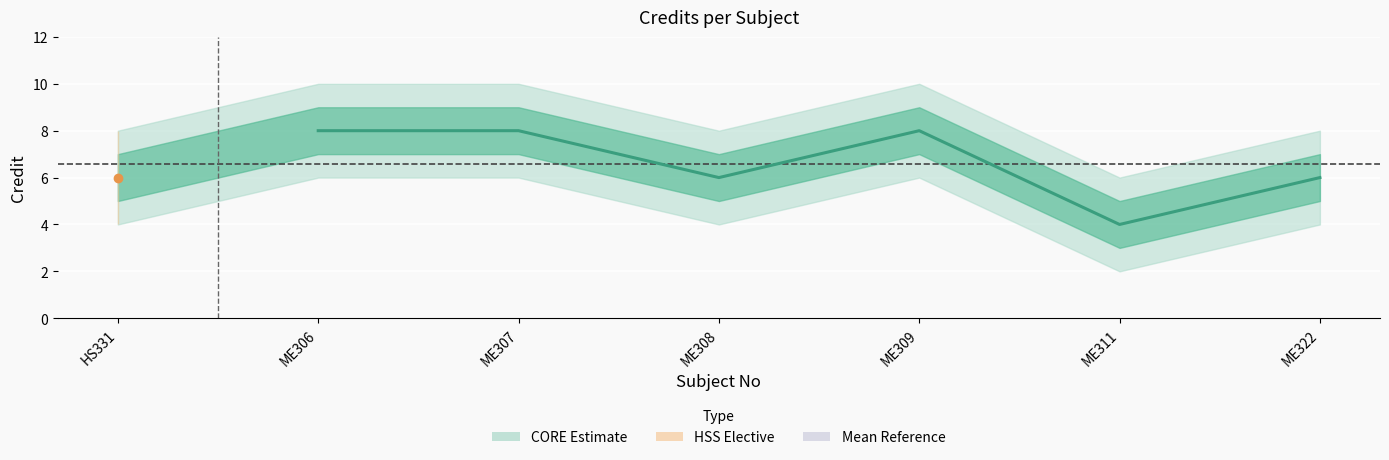

Which has a higher value, ME308 or ME309?

ME309